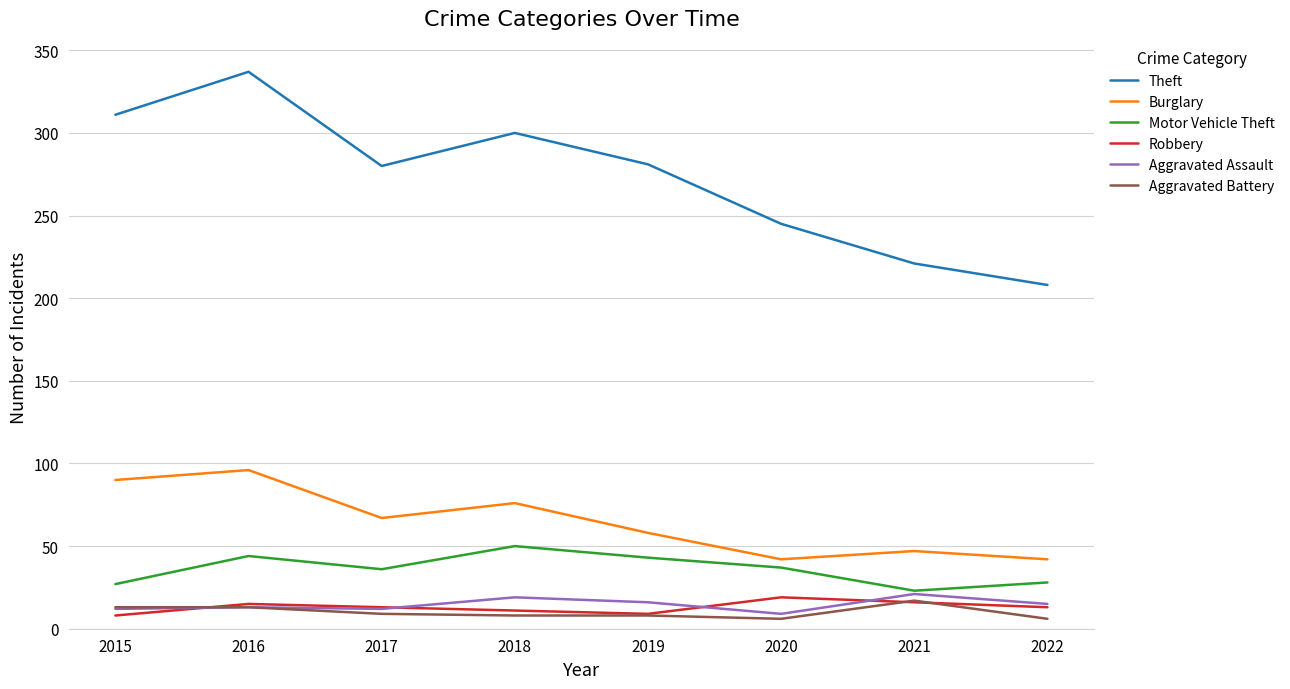

Between 2015 and 2018, which series saw the biggest shift?

Motor Vehicle Theft